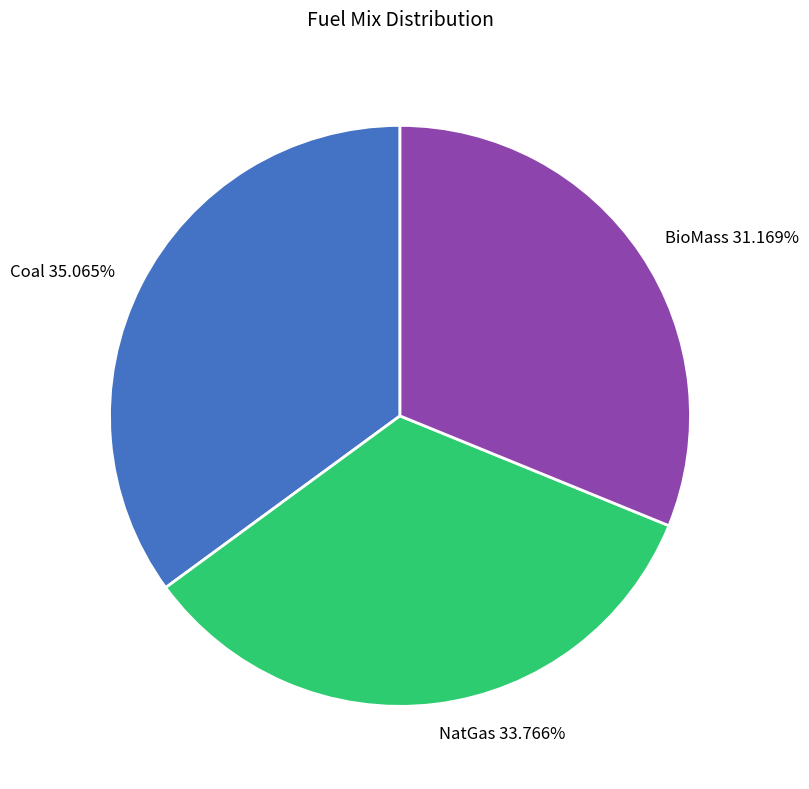

To the nearest percent, what percentage of the pie is Coal?

35%